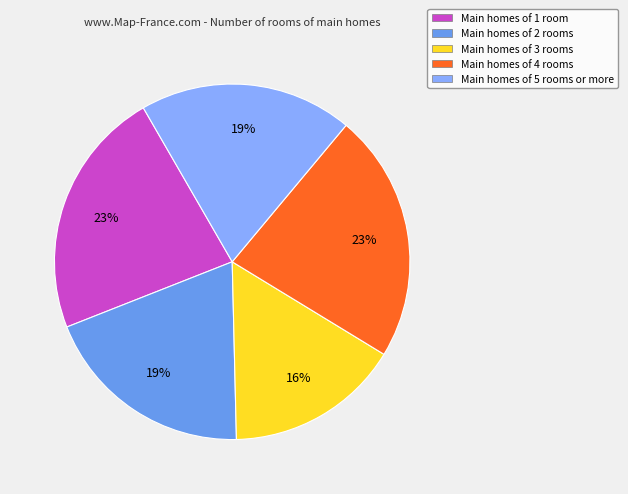

Which has a higher value, Main homes of 1 room or Main homes of 2 rooms?

Main homes of 1 room